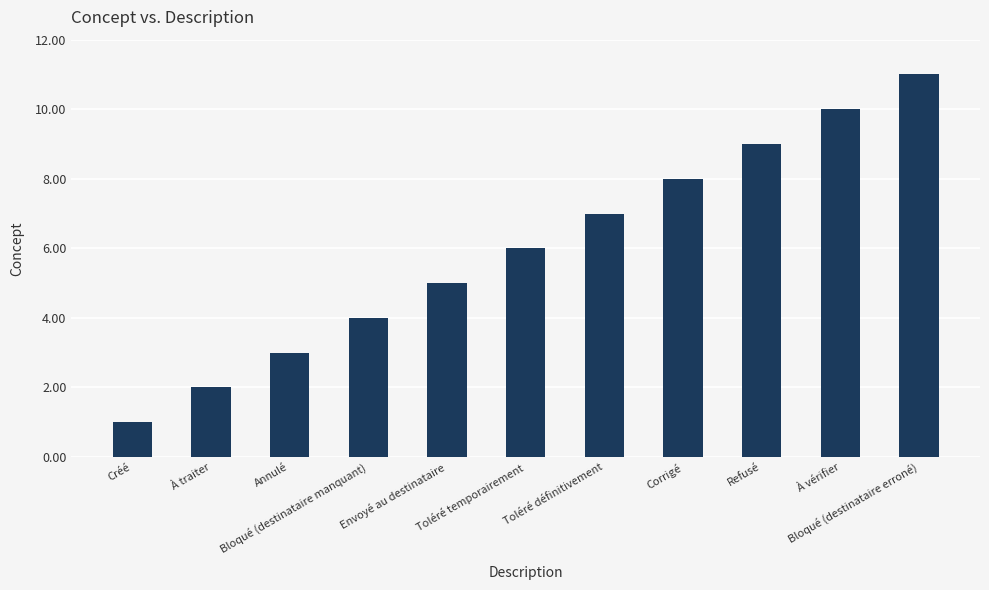

What is the label of the 8th bar from the left?

Corrigé